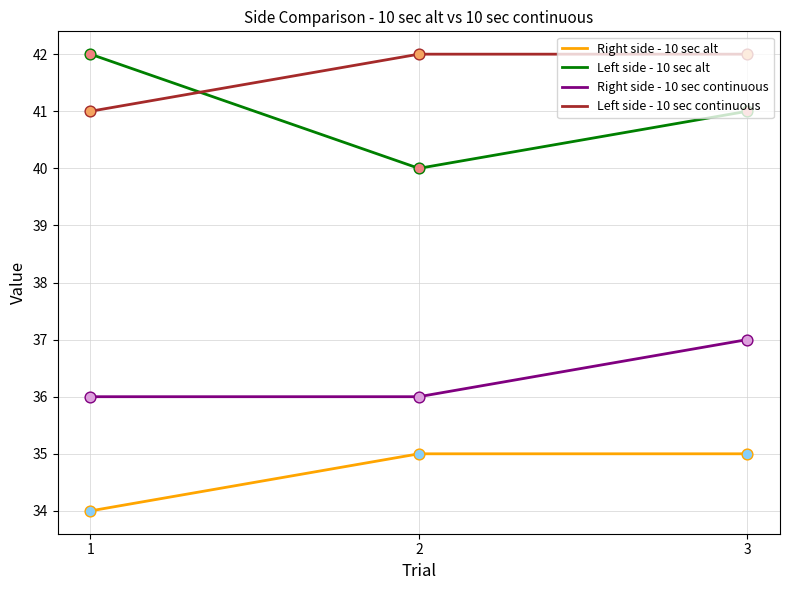

What are all the series names shown in the legend?

Right side - 10 sec alt, Left side - 10 sec alt, Right side - 10 sec continuous, Left side - 10 sec continuous